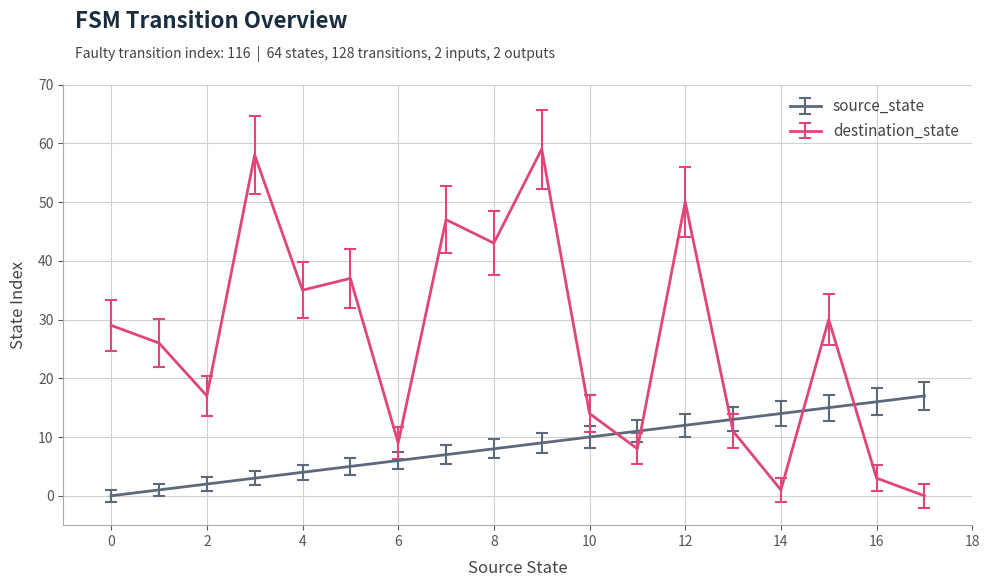

Rank the series by their maximum value, from highest to lowest.

destination_state, source_state